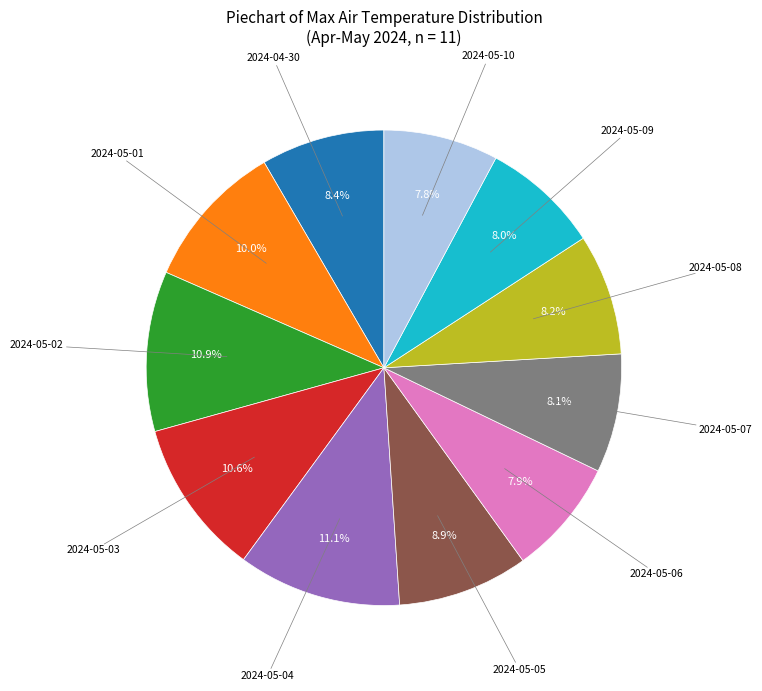

Count the number of slices in the pie.

11